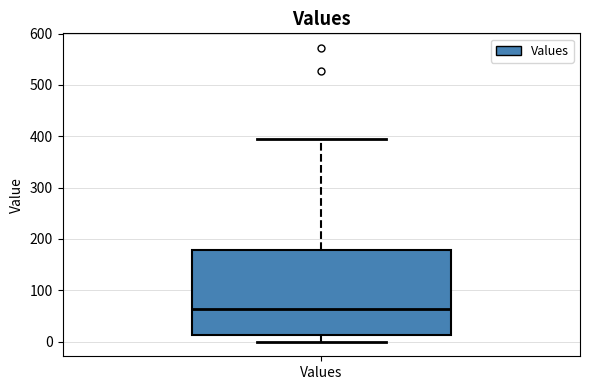

Read this box plot against the y-axis: the position of the median line, the range covered by the box, and the ends of both whiskers. The values are not printed on the chart, so give them approximately, as read against the axis.

median 60, box 10 to 180, whiskers 0 to 400